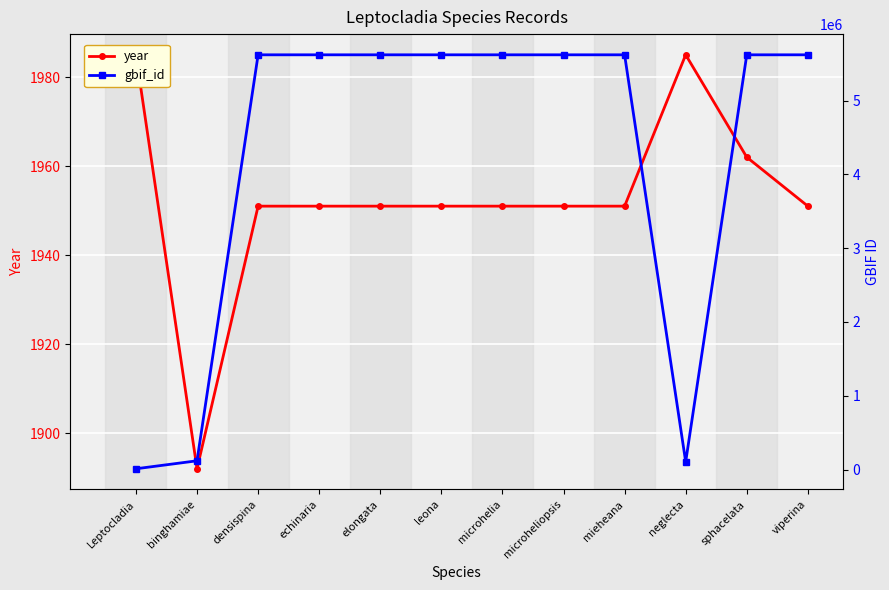

Reading left to right, list all the values displayed in this chart.

year: 1985	1892	1951	1951	1951	1951	1951	1951	1951	1985	1962	1951
gbif_id: 11118	119195	5619536	5619532	5619528	5619522	5619518	5619515	5619512	104449	5619507	5619505